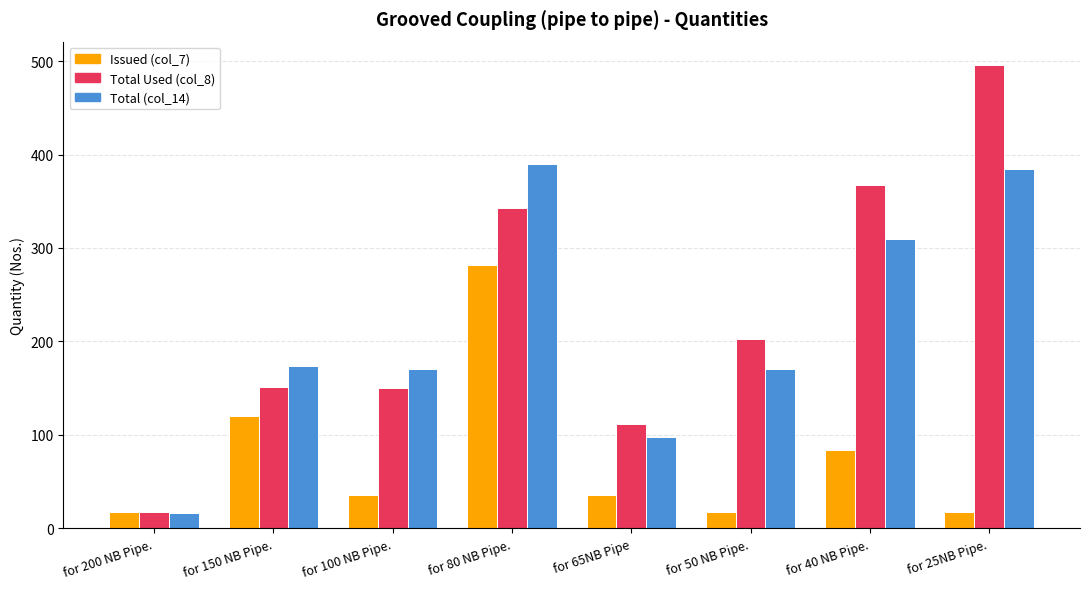

At for 40 NB Pipe., list the series in order from smallest to largest.

Issued (col_7), Total (col_14), Total Used (col_8)